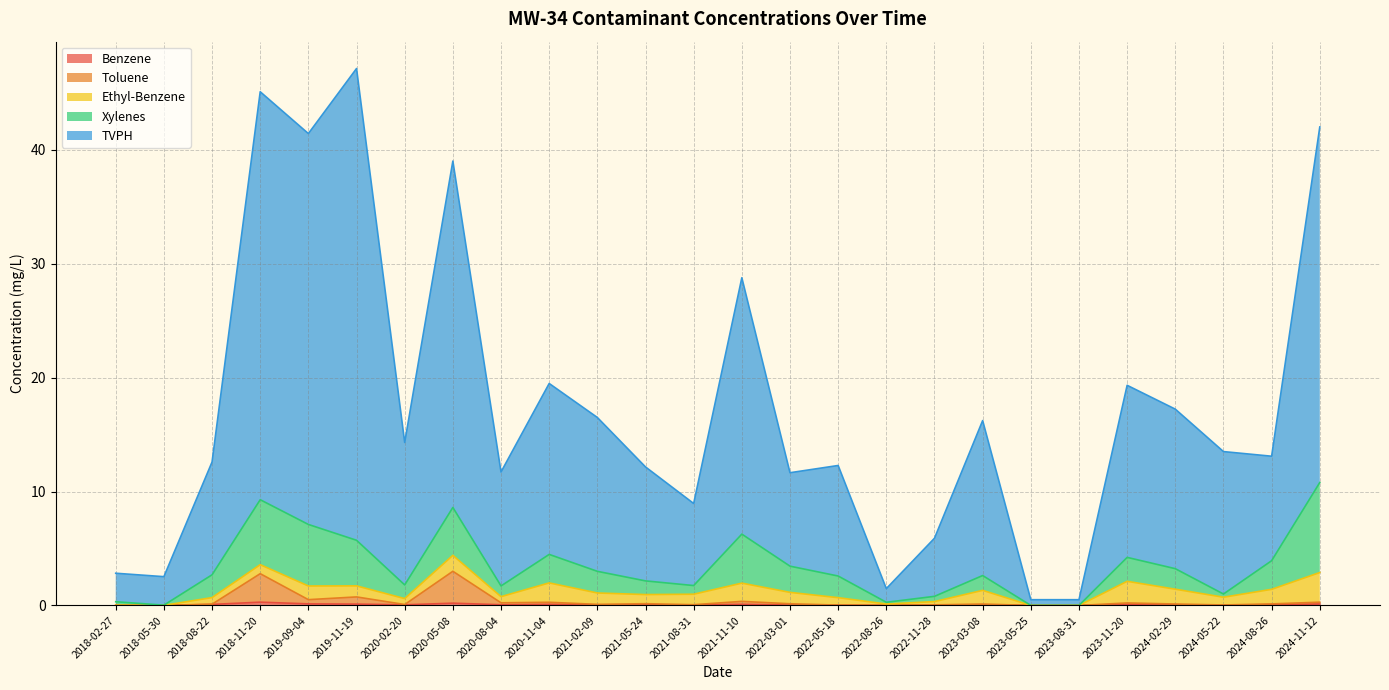

Does the chart display data point markers on the line(s)?

No